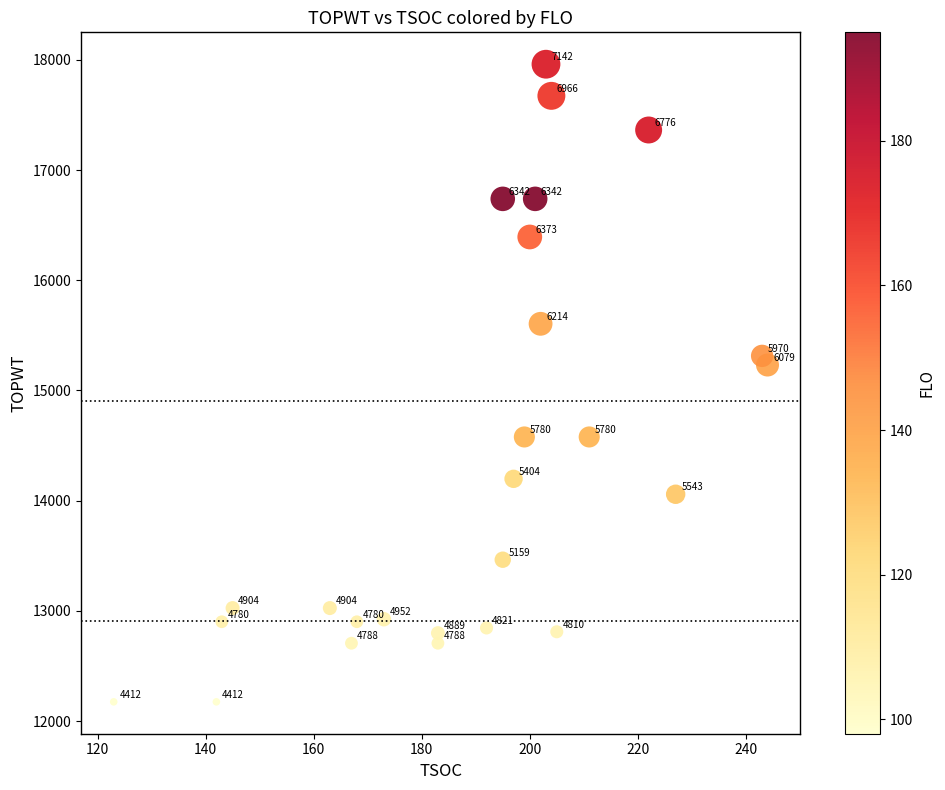

What is the range of X values (max minus min)?

121